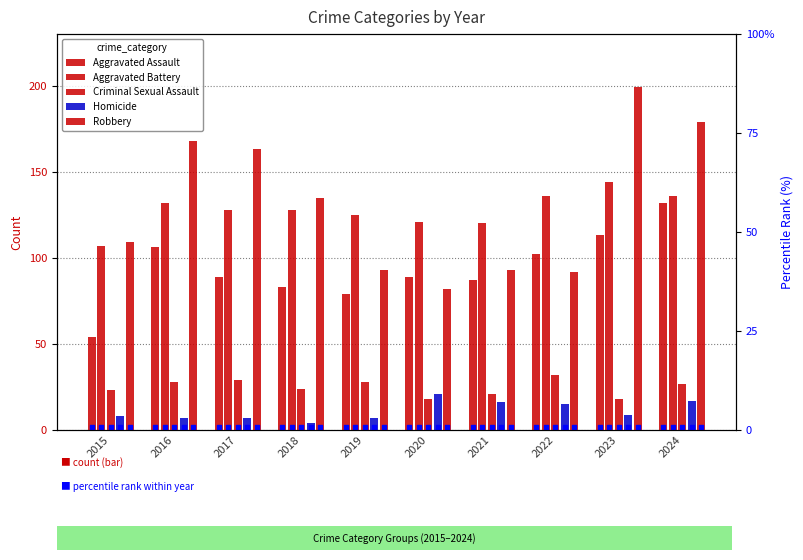

Which series has the largest Y range (max minus min)?

Robbery